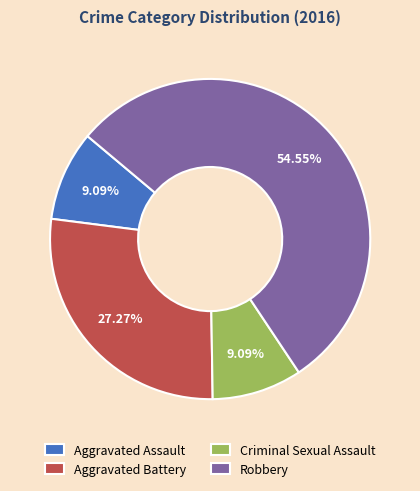

To the nearest percent, what portion does Aggravated Assault represent?

9%